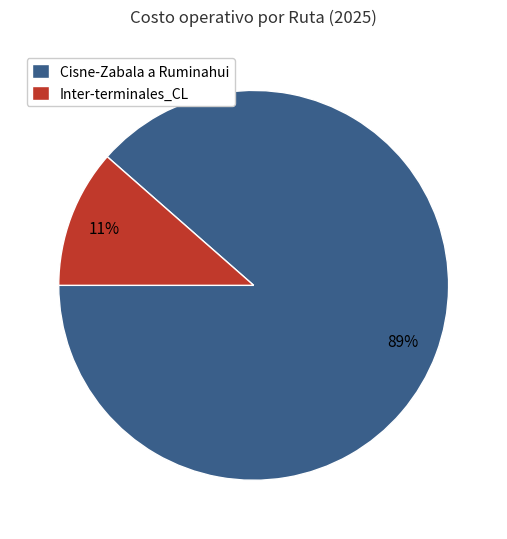

Which has a higher value, Inter-terminales_CL or Cisne-Zabala a Ruminahui?

Cisne-Zabala a Ruminahui